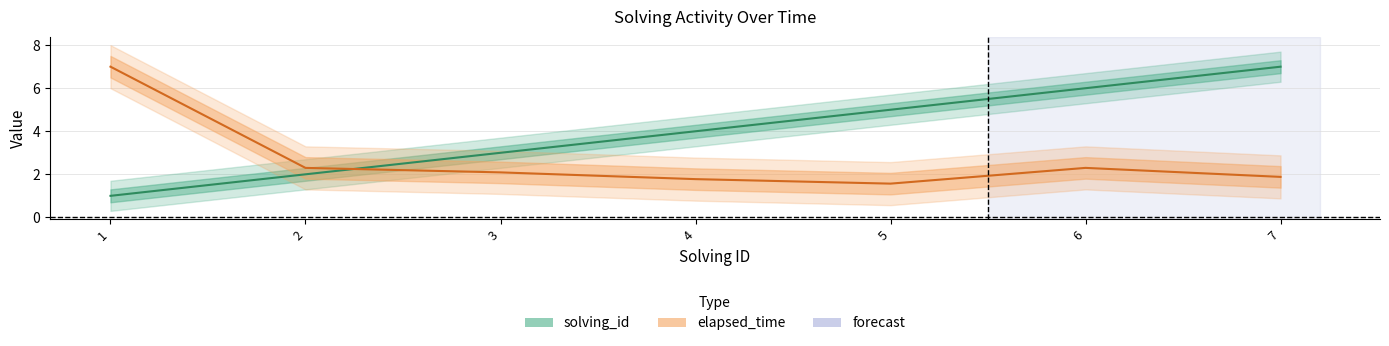

True or false: solving_id and elapsed_time cross at least once.

True